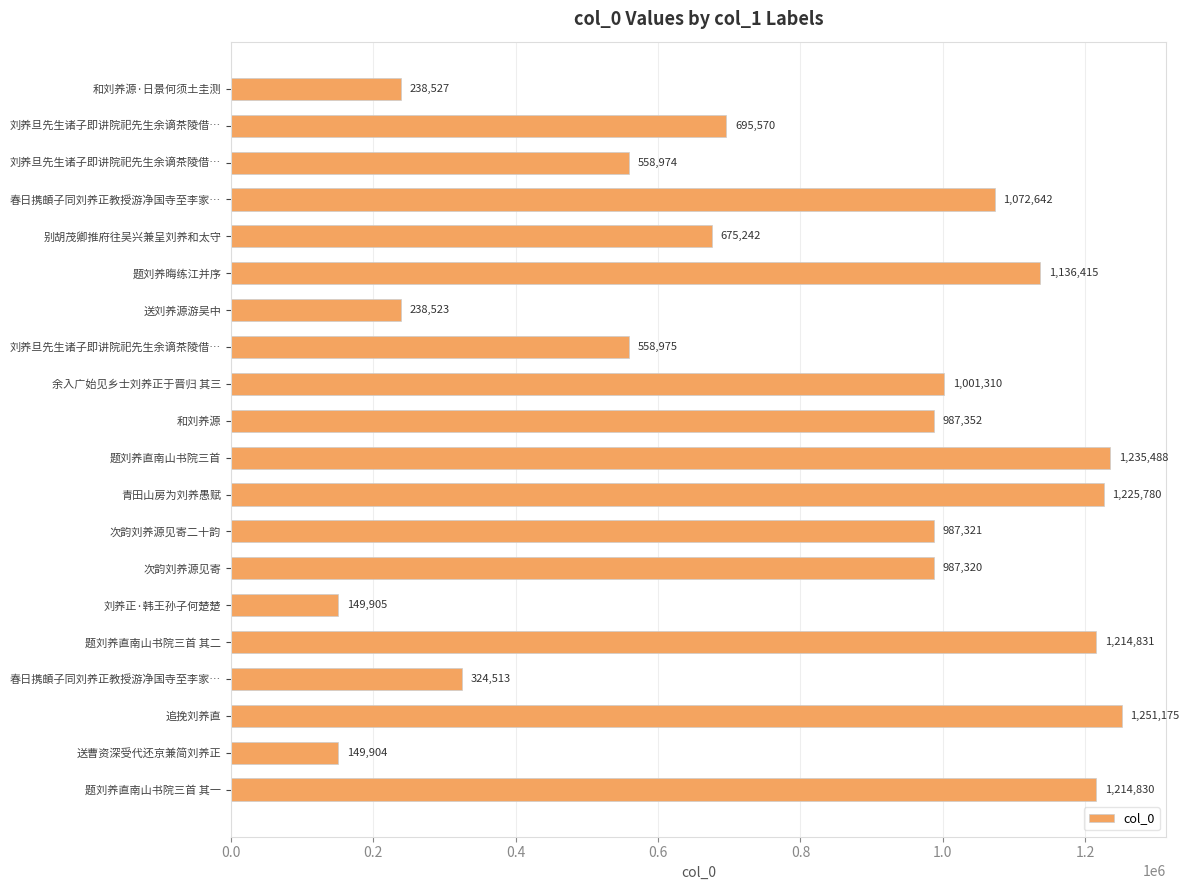

How many categories are shown in the chart?

20